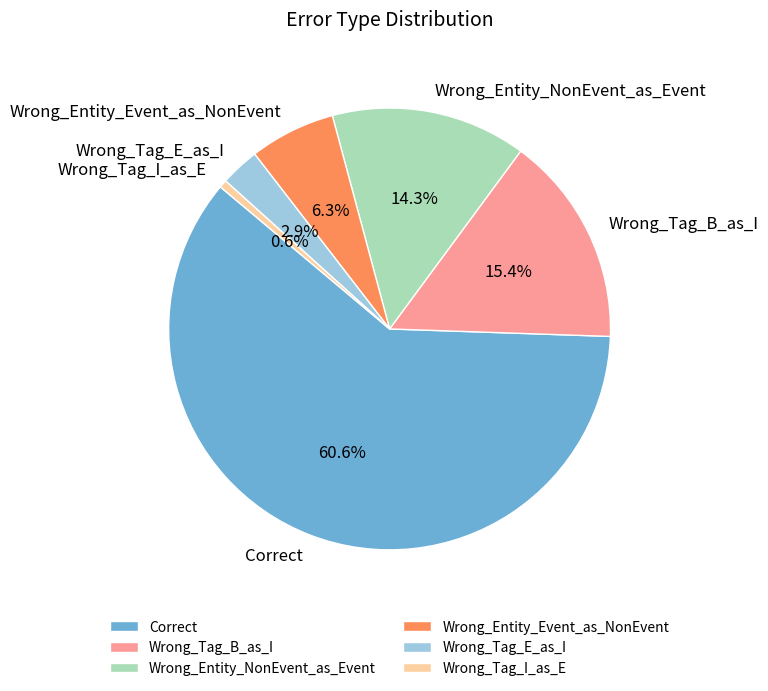

How many segments does this pie chart have?

6